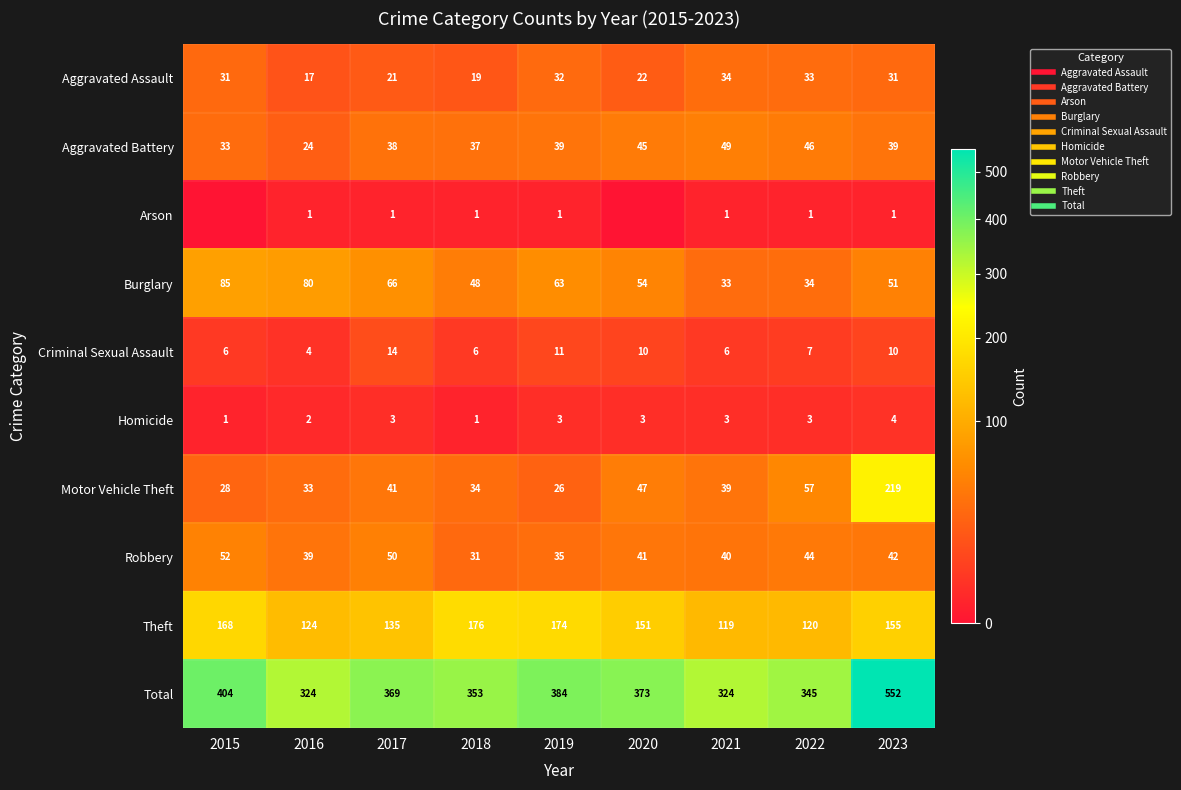

The value of Robbery at 2015 is 52. True or false?

True